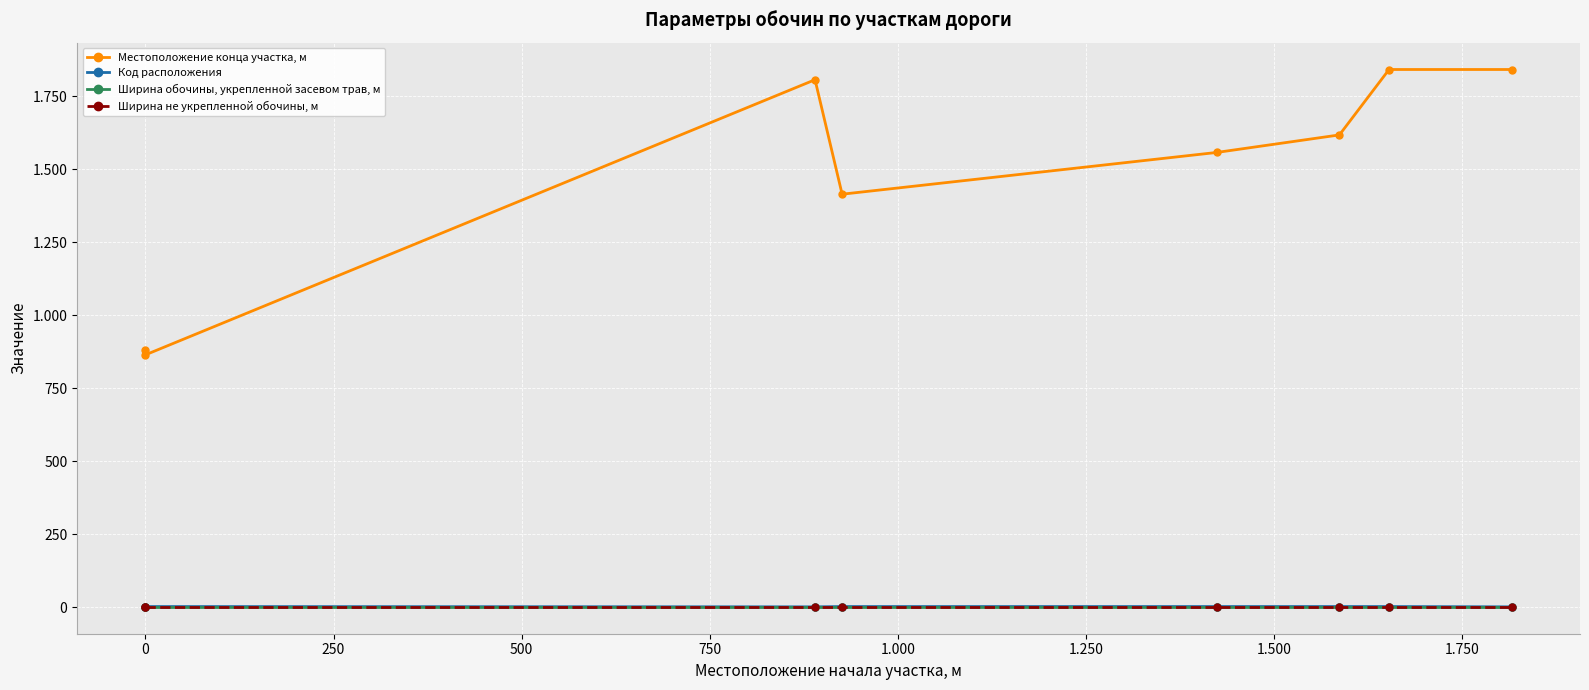

Is this an area chart (filled region under the line)?

No